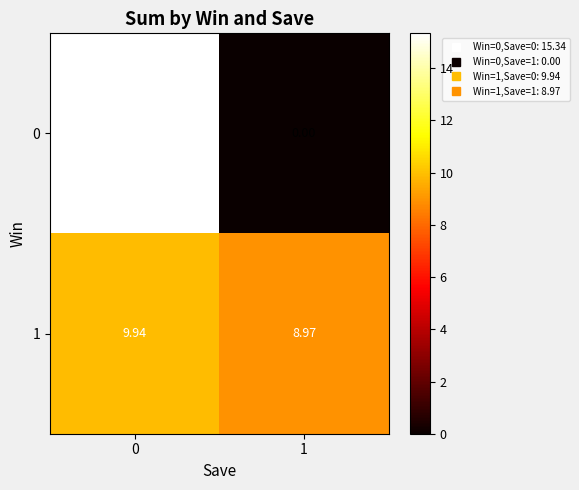

Reading left to right, what are all the values shown in this chart?

0: 0=15.3	1=0.0
1: 0=9.9	1=9.0